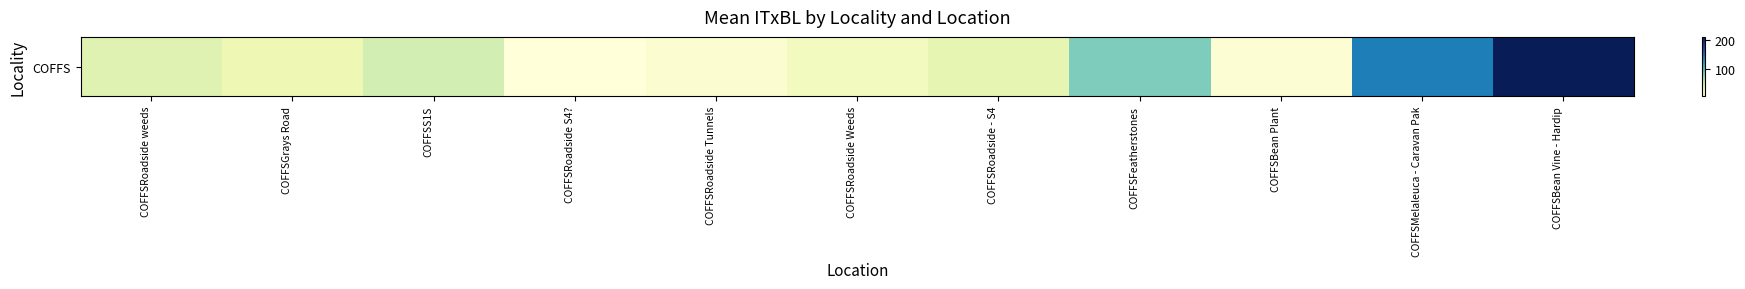

Reading right to left, list all the values displayed in this chart.

COFFSBean Vine - Hardip=210.8	COFFSMelaleuca - Caravan Pak=143.5	COFFSBean Plant=11.8	COFFSFeatherstones=84.4	COFFSRoadside - S4=37.0	COFFSRoadside Weeds=23.7	COFFSRoadside Tunnels=12.9	COFFSRoadside S4?=7.5	COFFSS1S=50.0	COFFSGrays Road=30.9	COFFSRoadside weeds=42.4